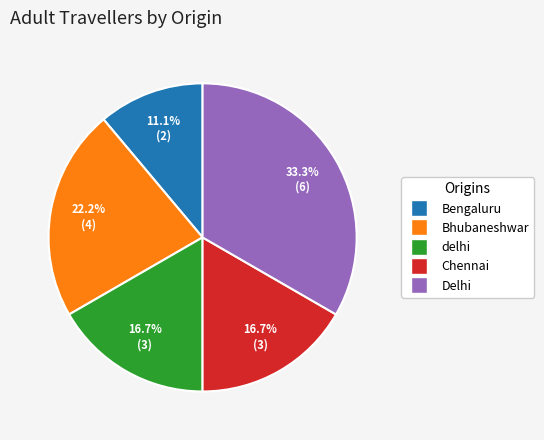

Does any single category account for the majority?

No